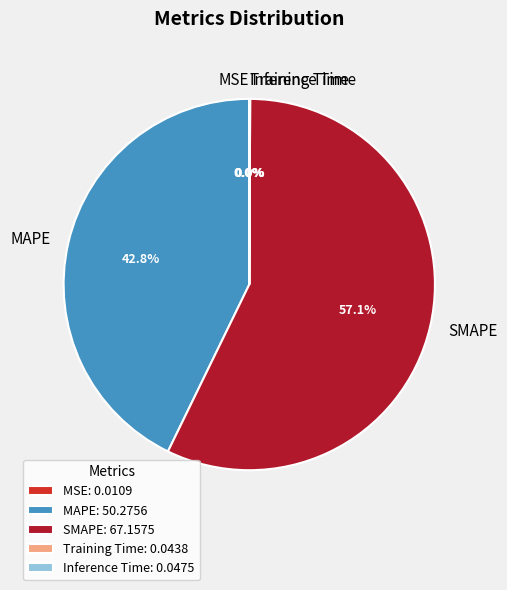

Is there a majority slice in this chart?

Yes